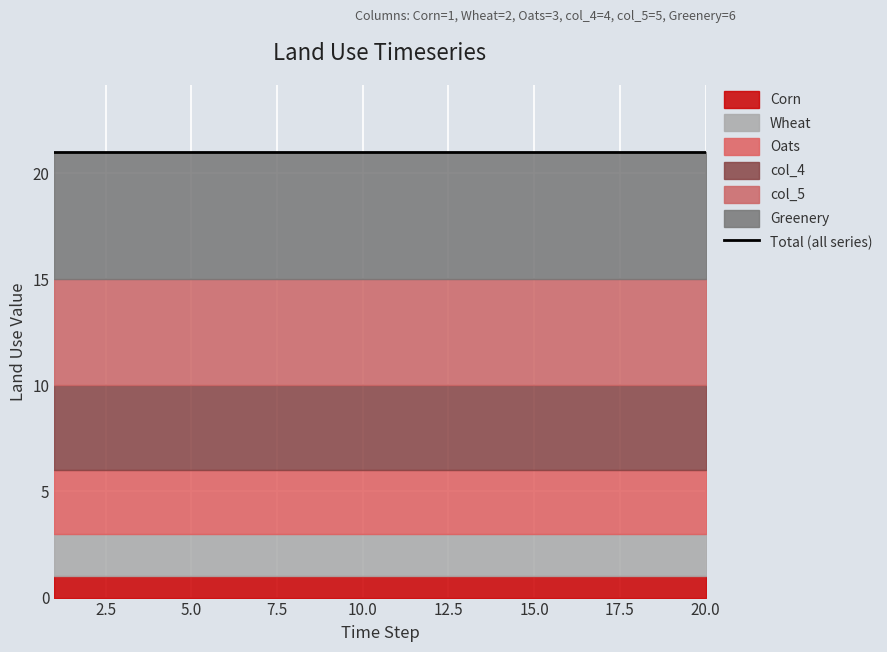

Reading right to left, what are all the values shown in this chart?

Corn: 1	1	1	1	1	1	1	1	1	1	1	1	1	1	1	1	1	1	1	1
Wheat: 2	2	2	2	2	2	2	2	2	2	2	2	2	2	2	2	2	2	2	2
Oats: 3	3	3	3	3	3	3	3	3	3	3	3	3	3	3	3	3	3	3	3
col_4: 4	4	4	4	4	4	4	4	4	4	4	4	4	4	4	4	4	4	4	4
col_5: 5	5	5	5	5	5	5	5	5	5	5	5	5	5	5	5	5	5	5	5
Greenery: 6	6	6	6	6	6	6	6	6	6	6	6	6	6	6	6	6	6	6	6